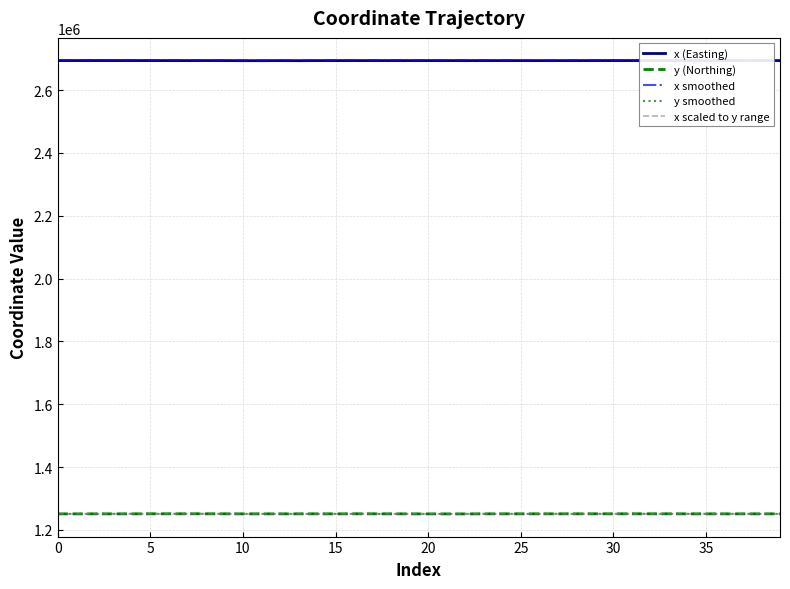

What is the difference between the maximum and minimum values in the x scaled to y range series?

351.2